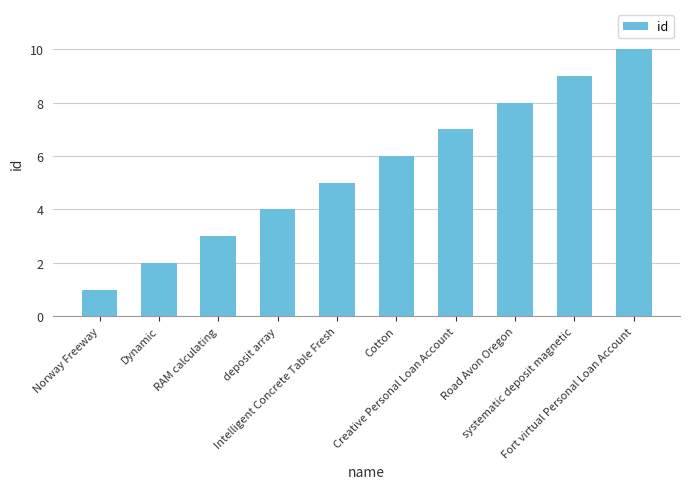

What is the maximum value shown in the chart?

10